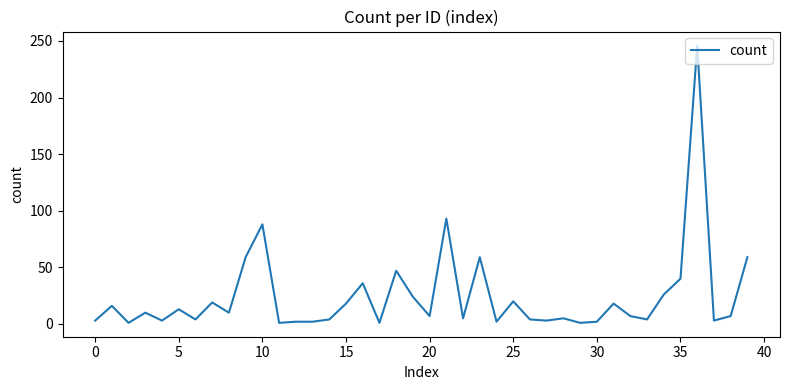

What is the greatest value displayed?

246